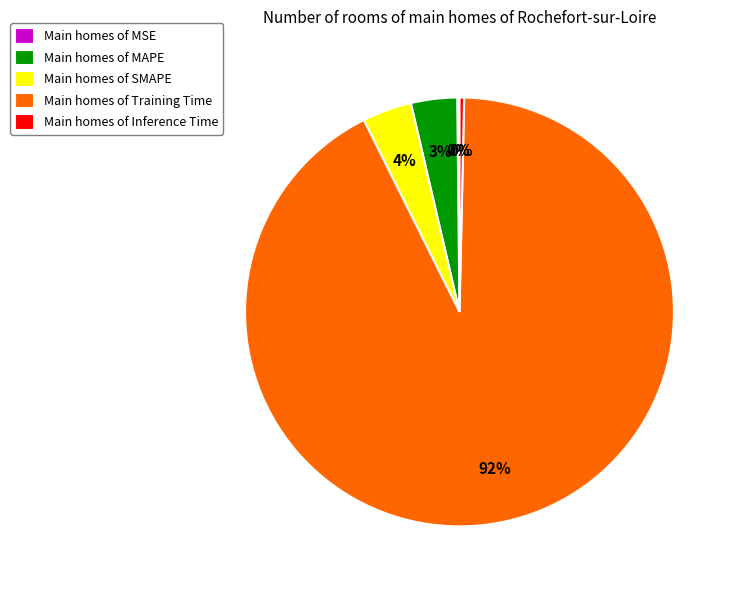

The Main homes of MAPE slice represents 9% of the pie. True or false?

False